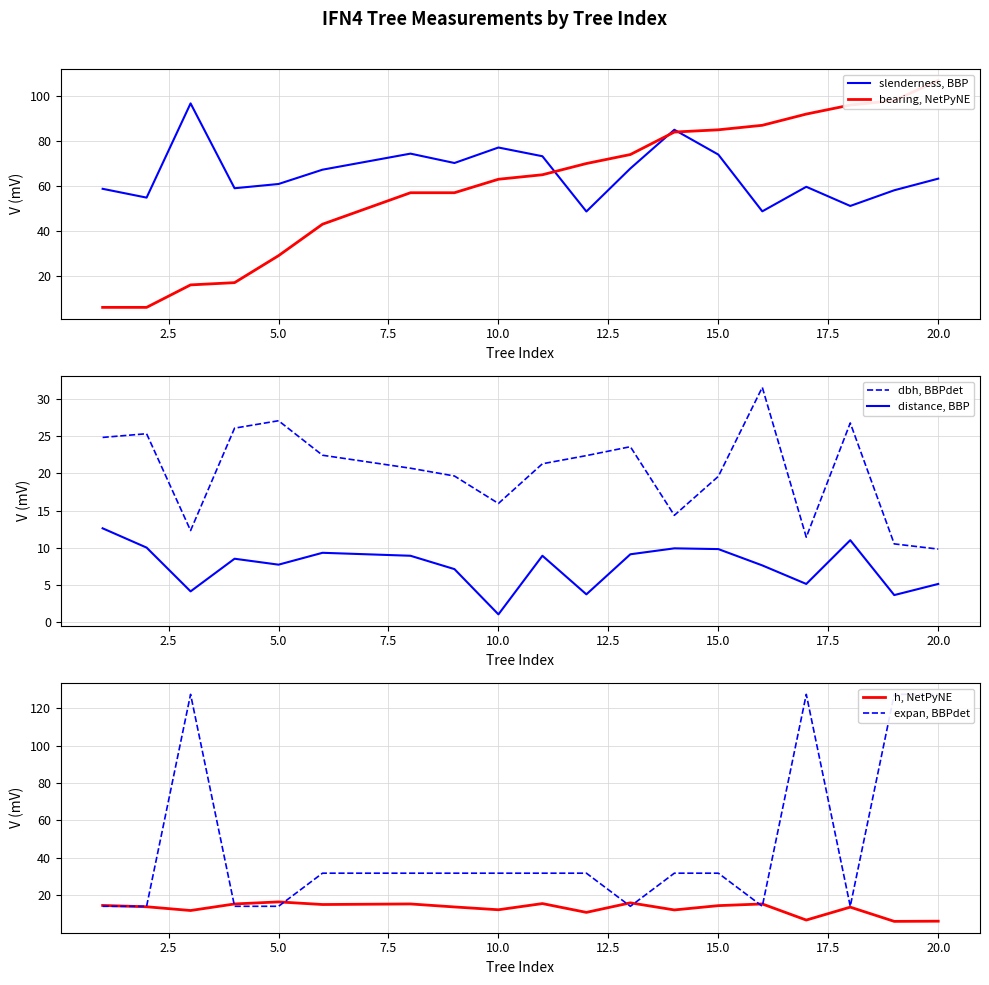

What is the minimum value for slenderness, BBP?

48.7